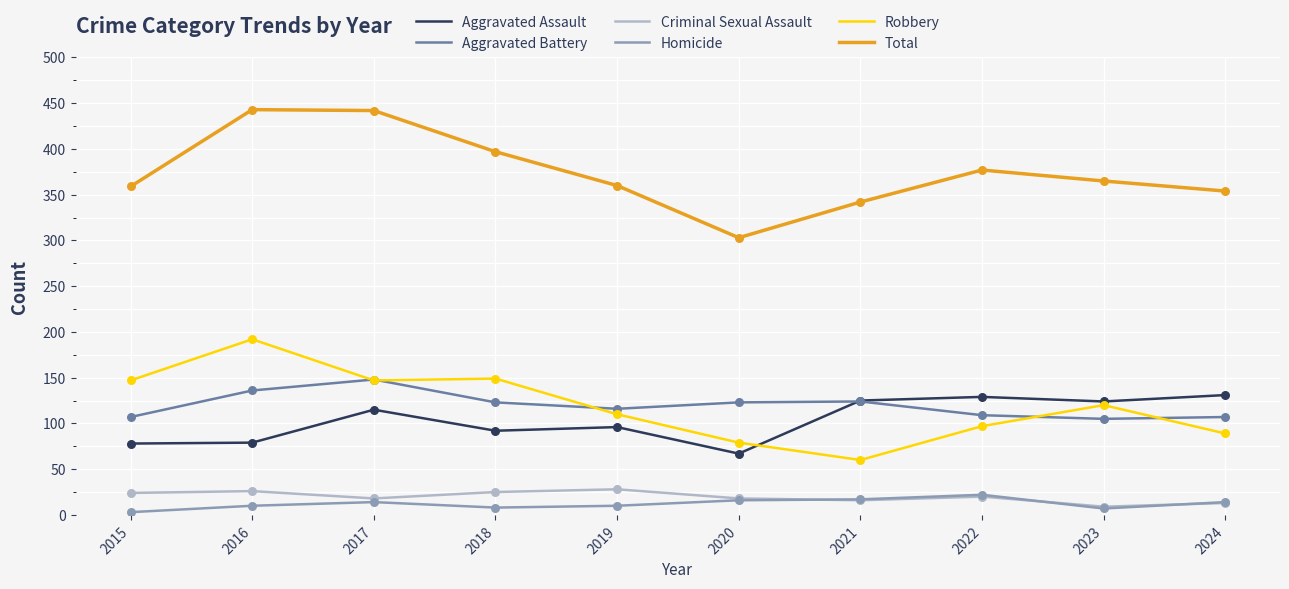

True or false: Aggravated Battery and Criminal Sexual Assault intersect in this chart.

False